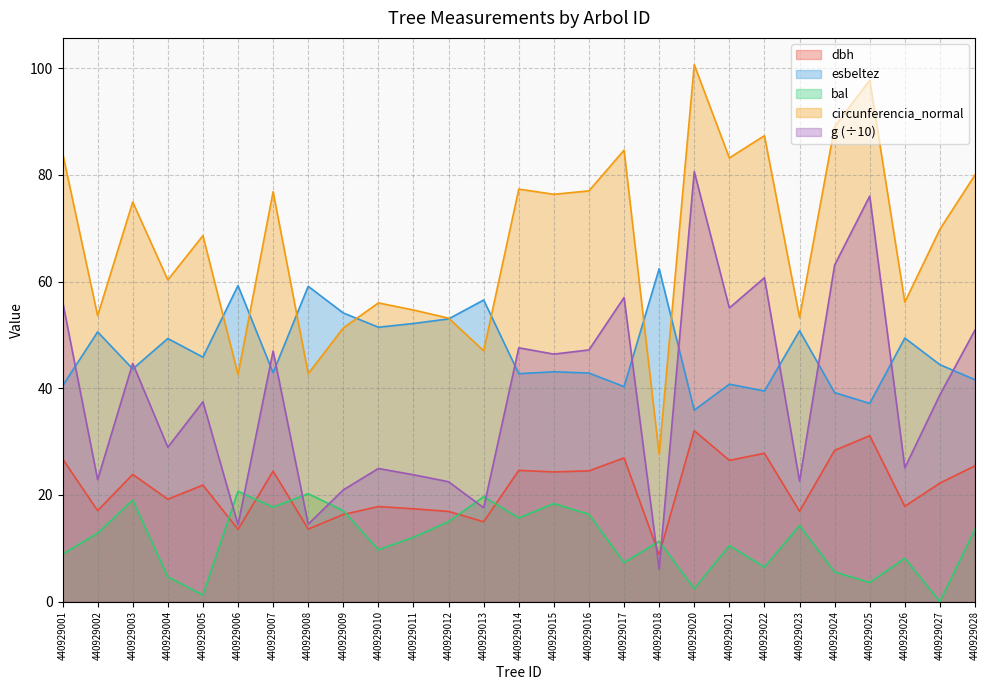

What is the average value of the circunferencia_normal series?

67.6